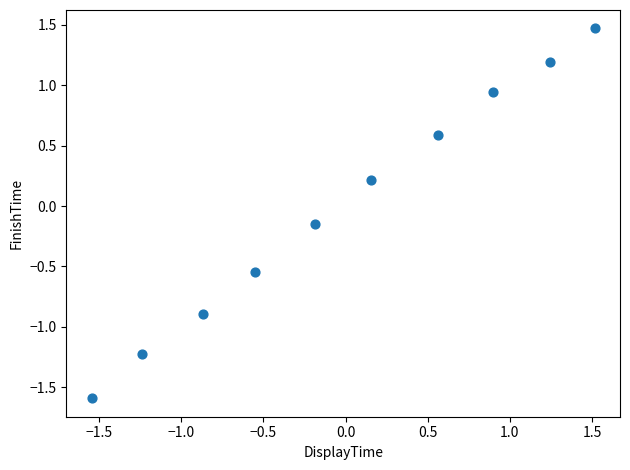

What is the range of X values (max minus min)?

3.1